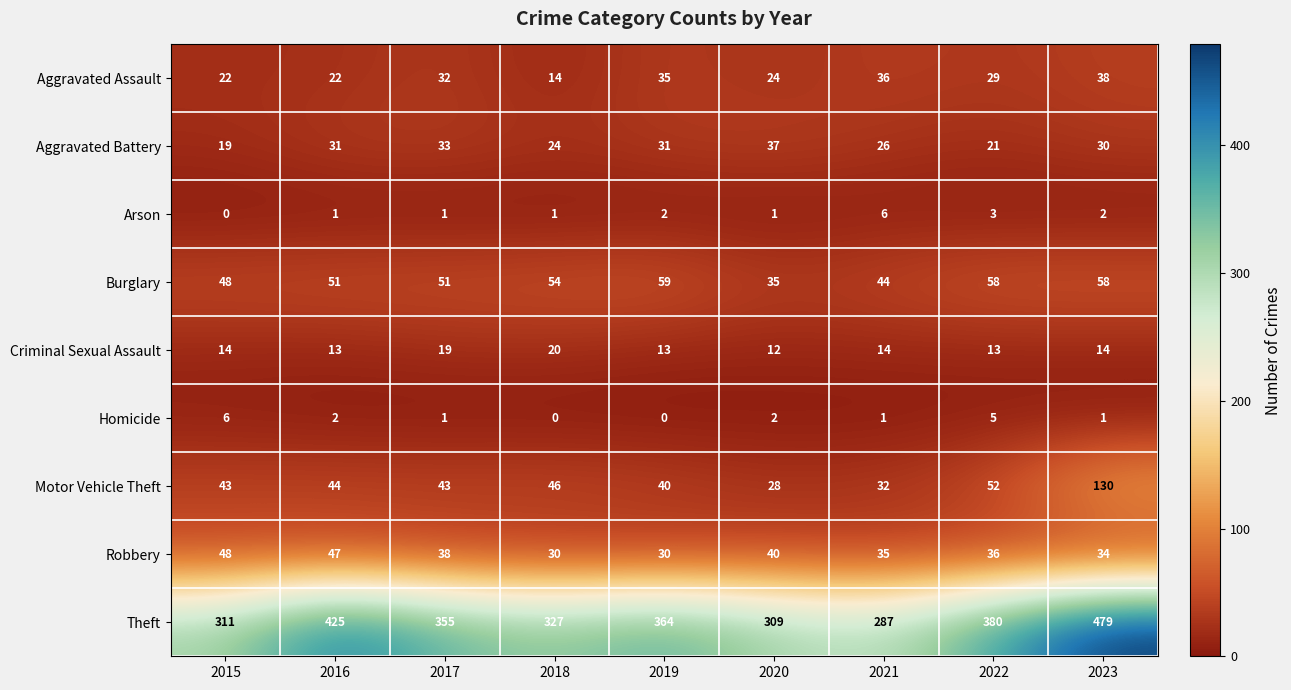

What is the difference between the maximum and minimum values in the Theft series?

192